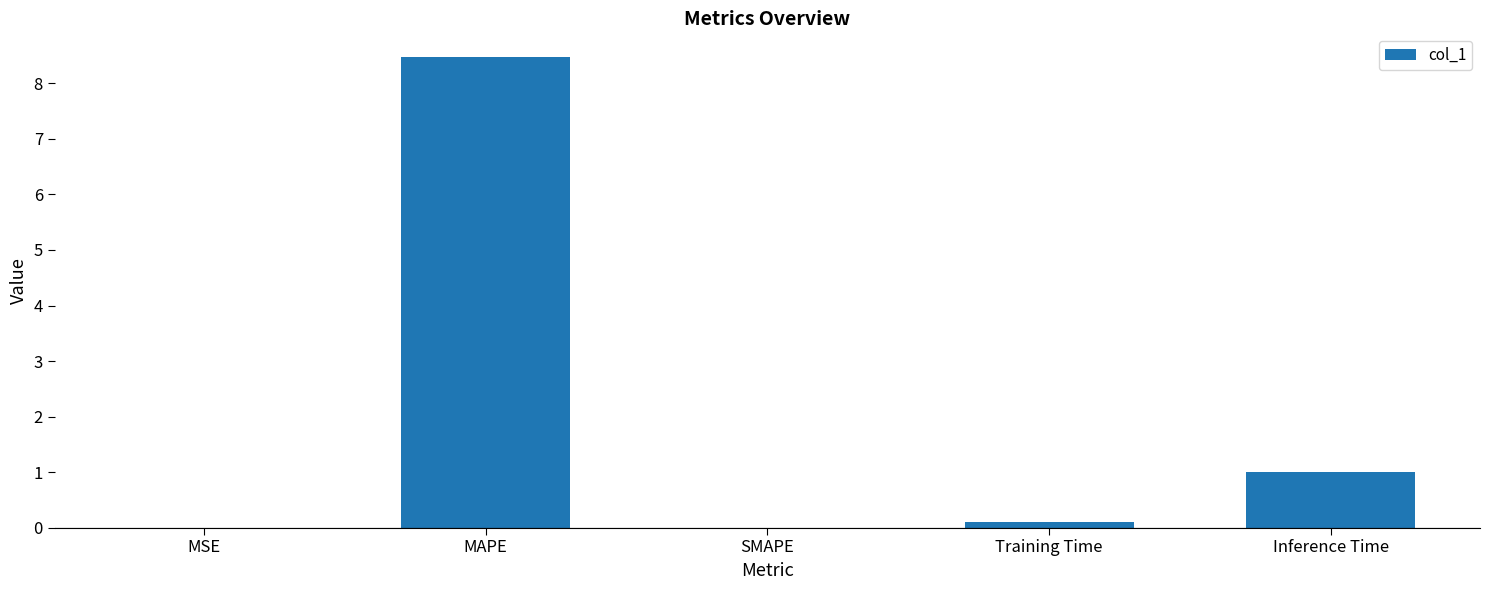

Where is the data nearest to the value 4?

Inference Time